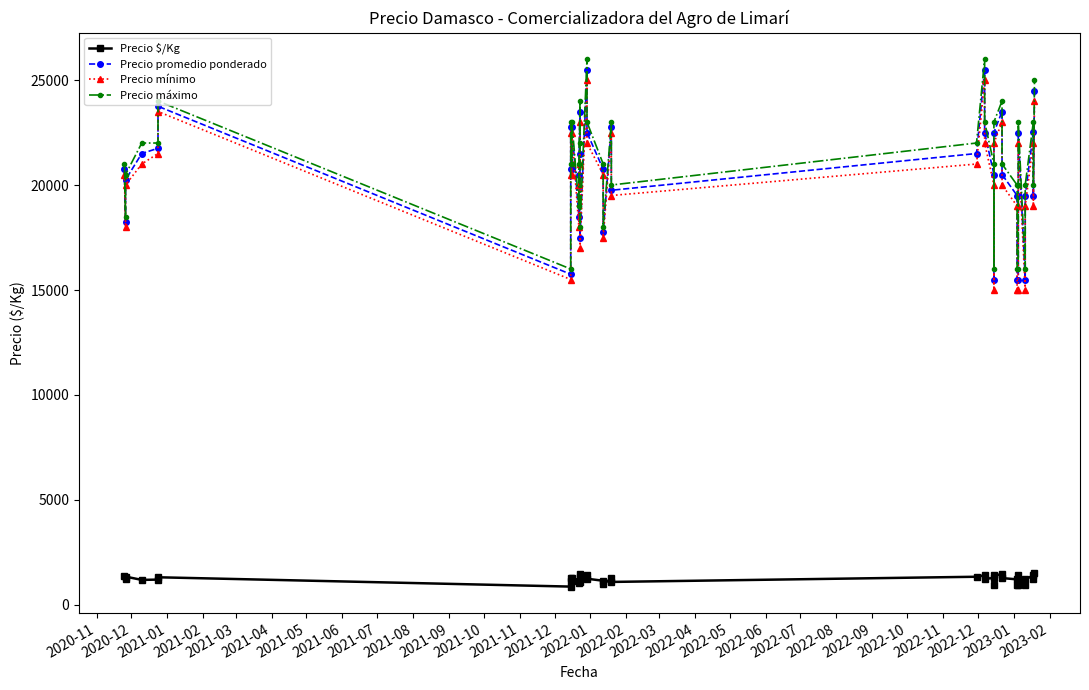

True or false: Precio promedio ponderado and Precio máximo intersect in this chart.

False